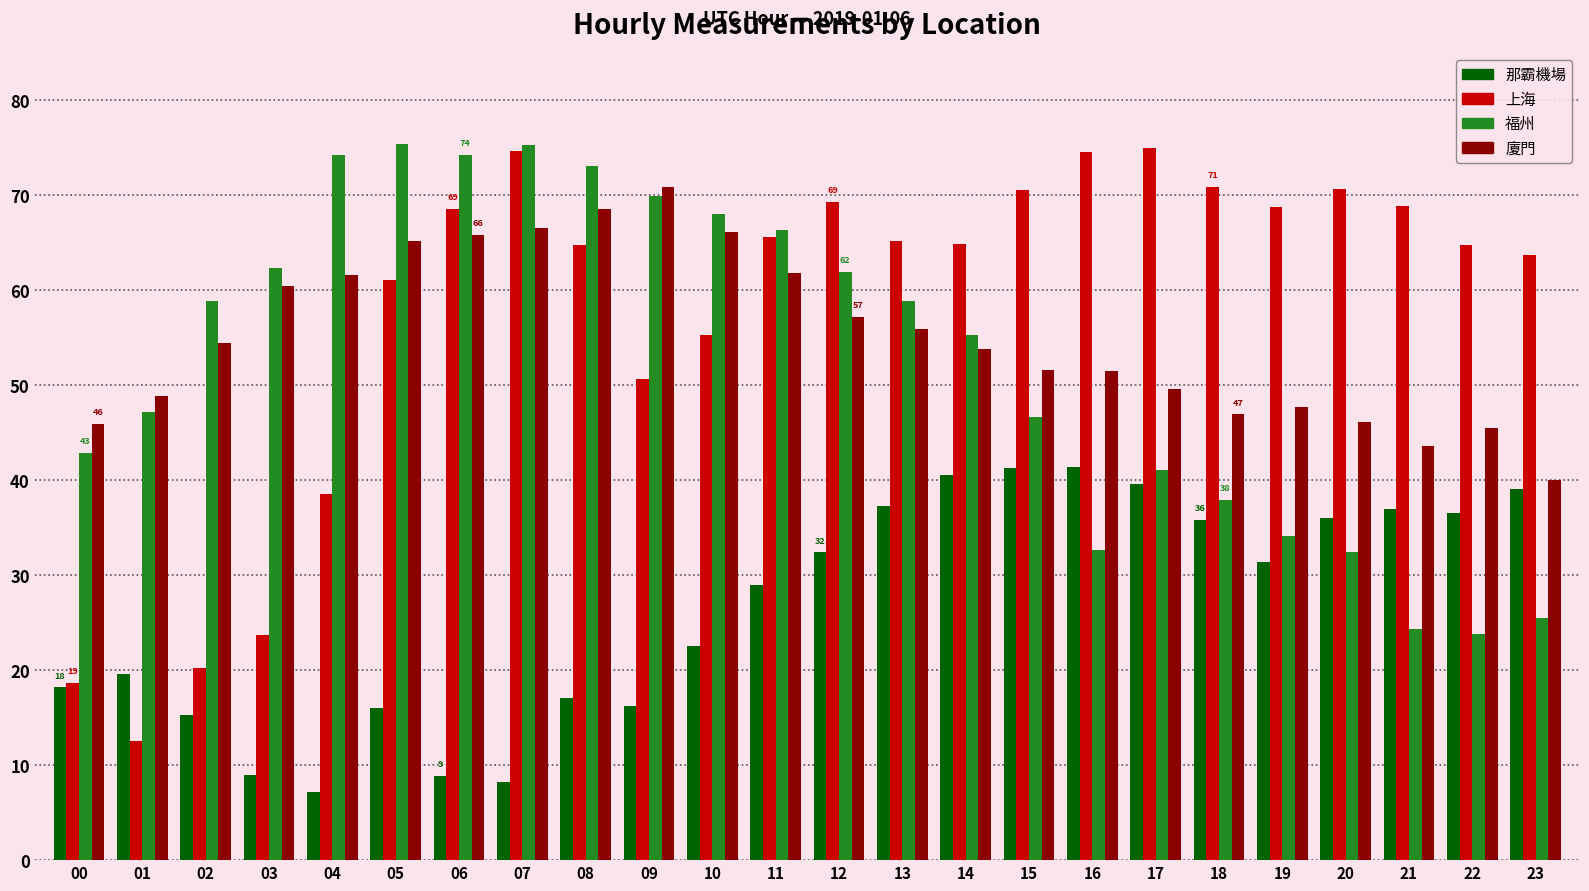

What is the difference between the highest and lowest values at 02?

43.6